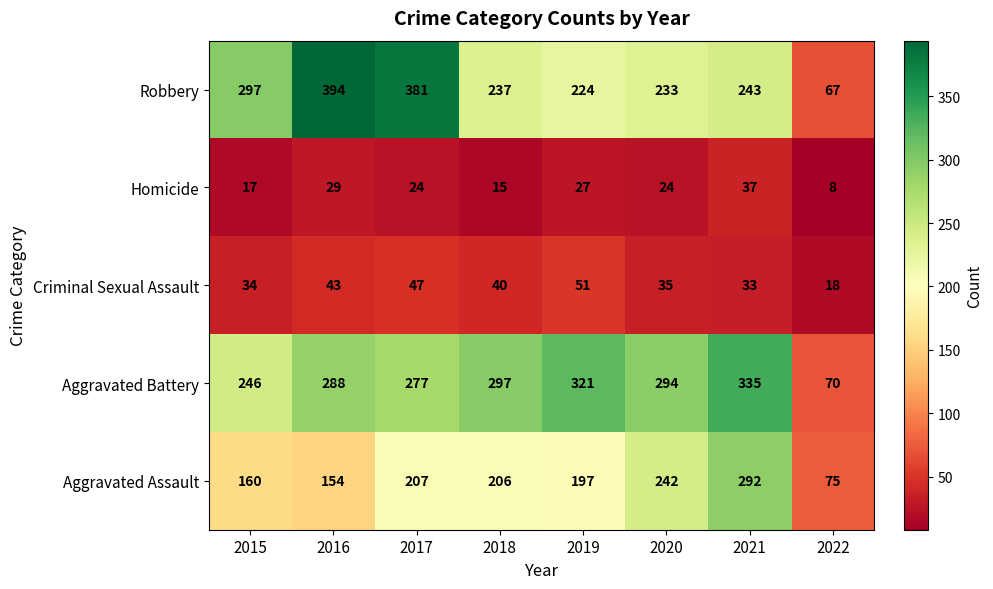

True or false: Aggravated Assault has a value of 108 at 2018.

False